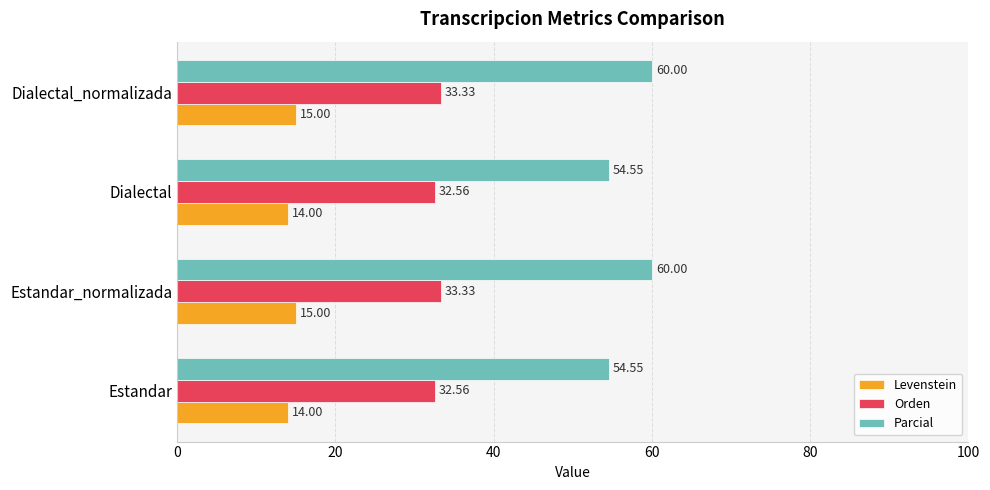

What is the difference between the second highest and second lowest values in the Orden series?

0.8